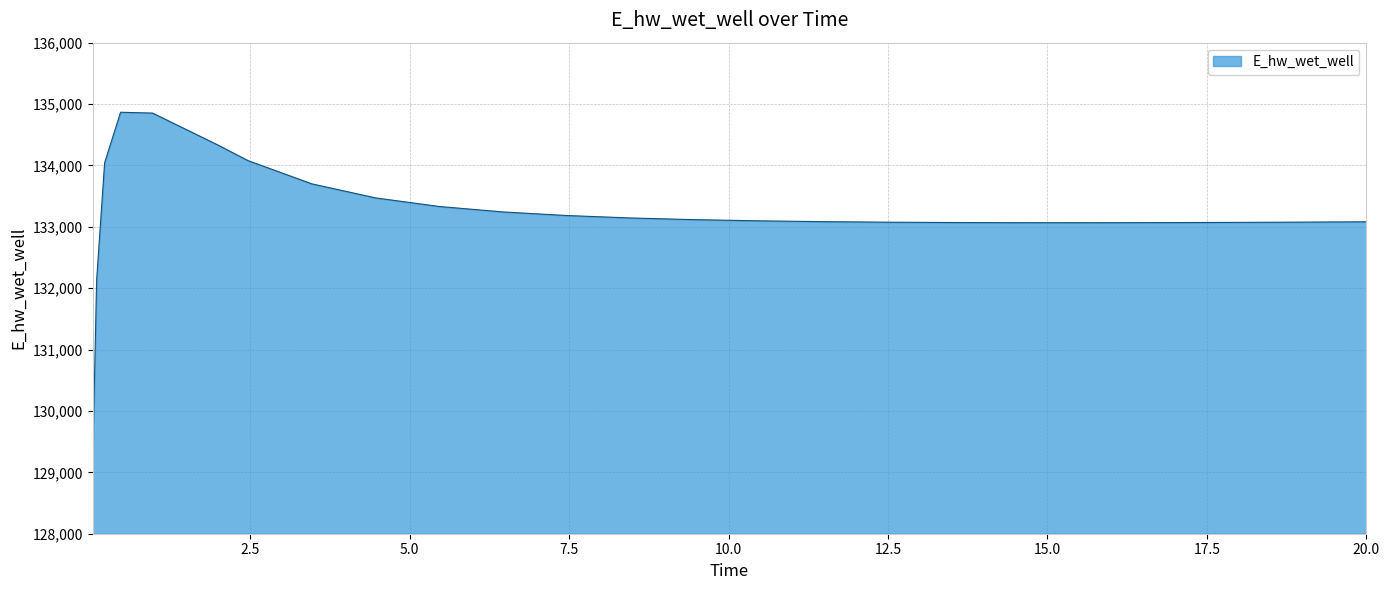

What is the difference between the maximum and minimum values?

5707.4